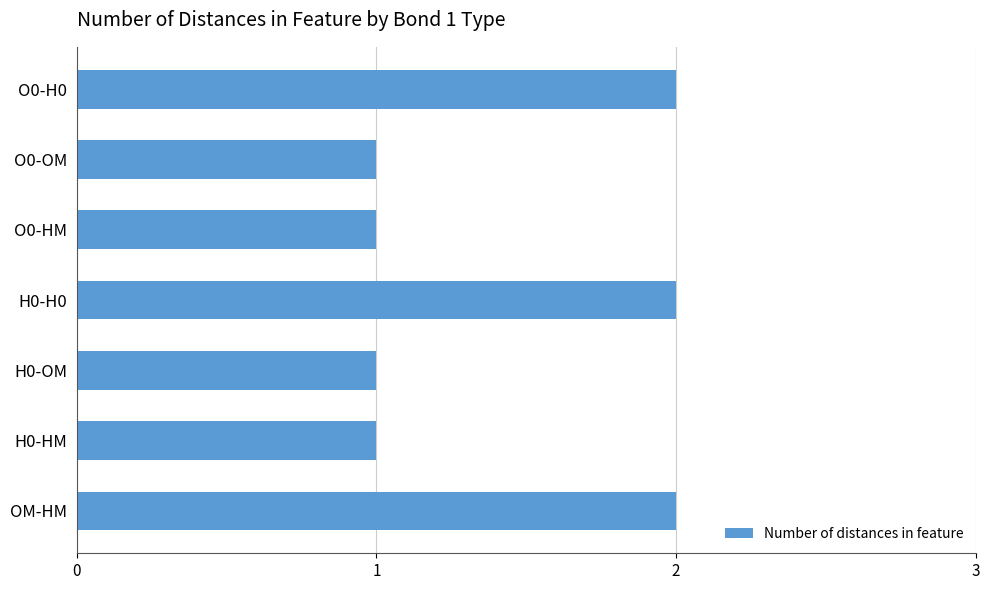

What is the ratio of the value at H0-OM to the value at H0-H0?

0.5